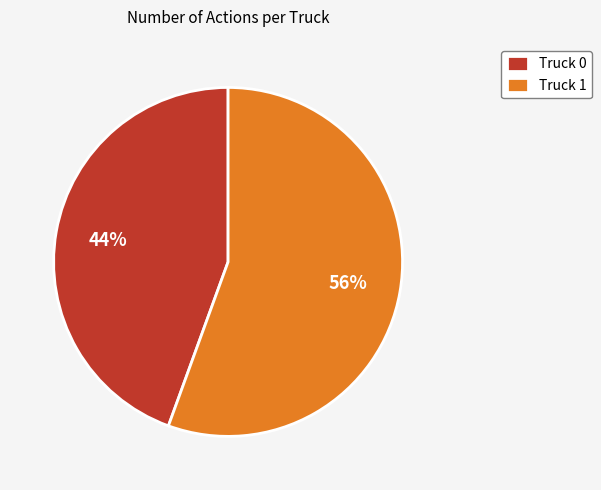

Do Truck 1 and Truck 0 together represent more than half of the pie?

Yes